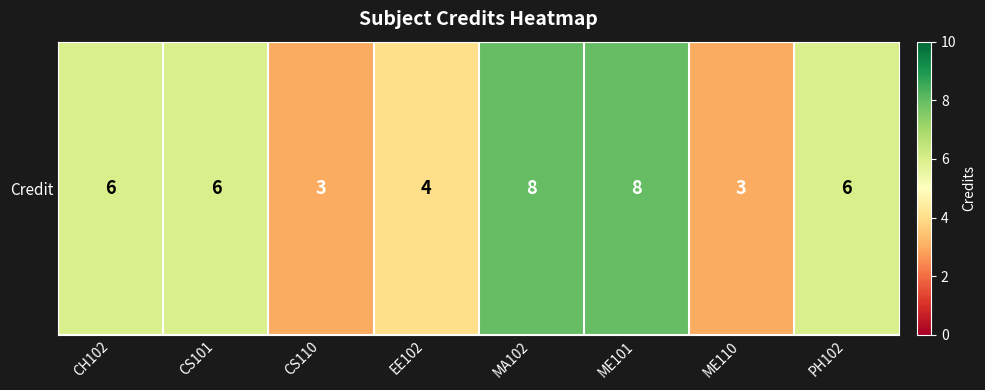

What is the sum of all values?

44